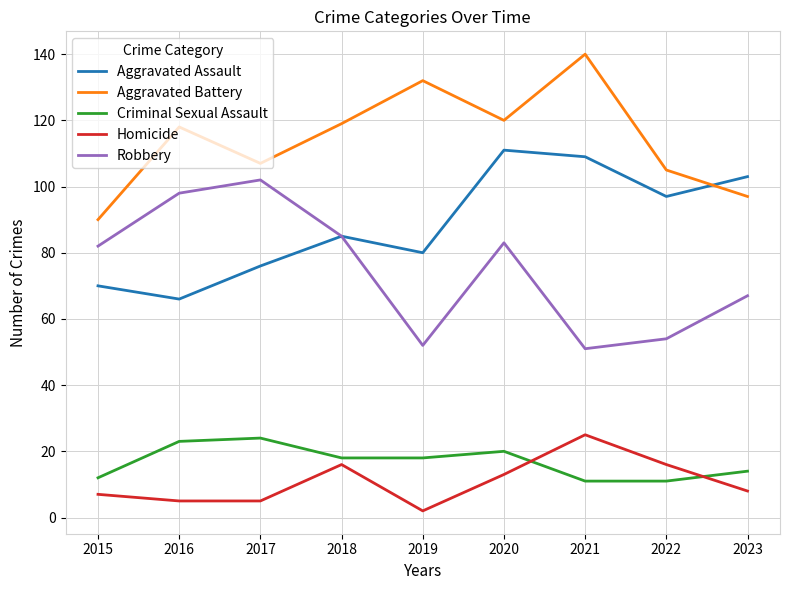

Is this an area chart (filled region under the line)?

No